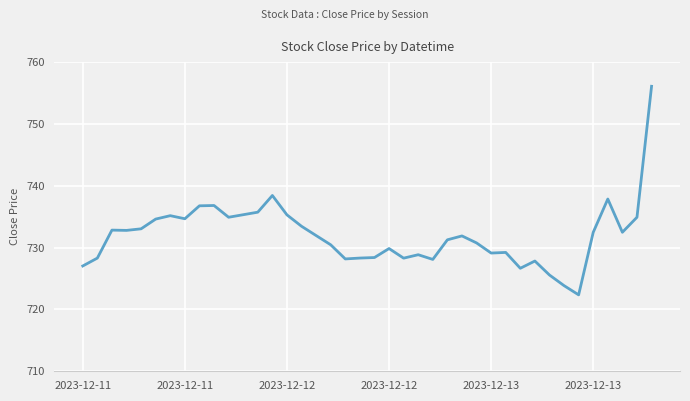

What is the maximum value shown in the chart?

756.1